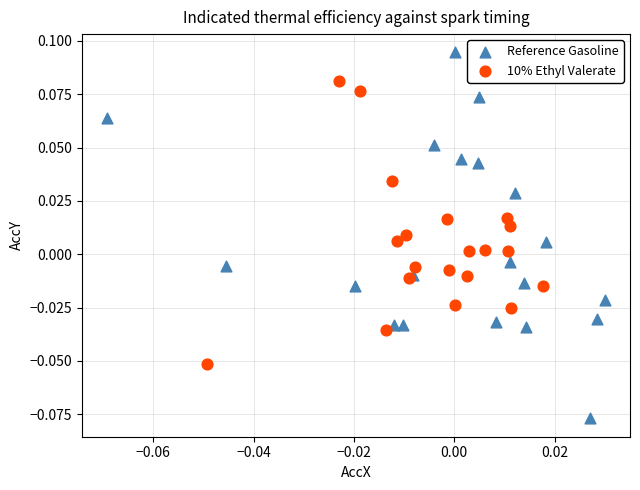

Which series reaches the maximum Y coordinate?

Reference Gasoline